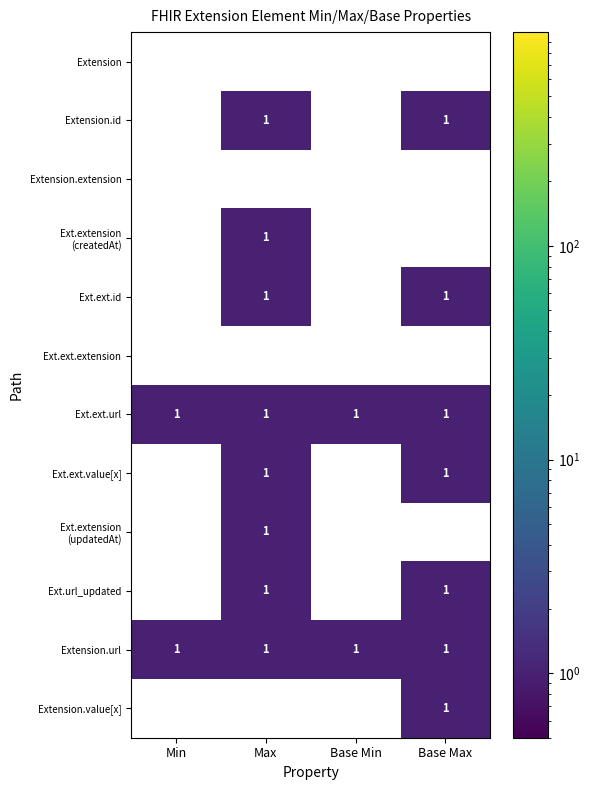

How many positive values does the Extension.id series have?

2